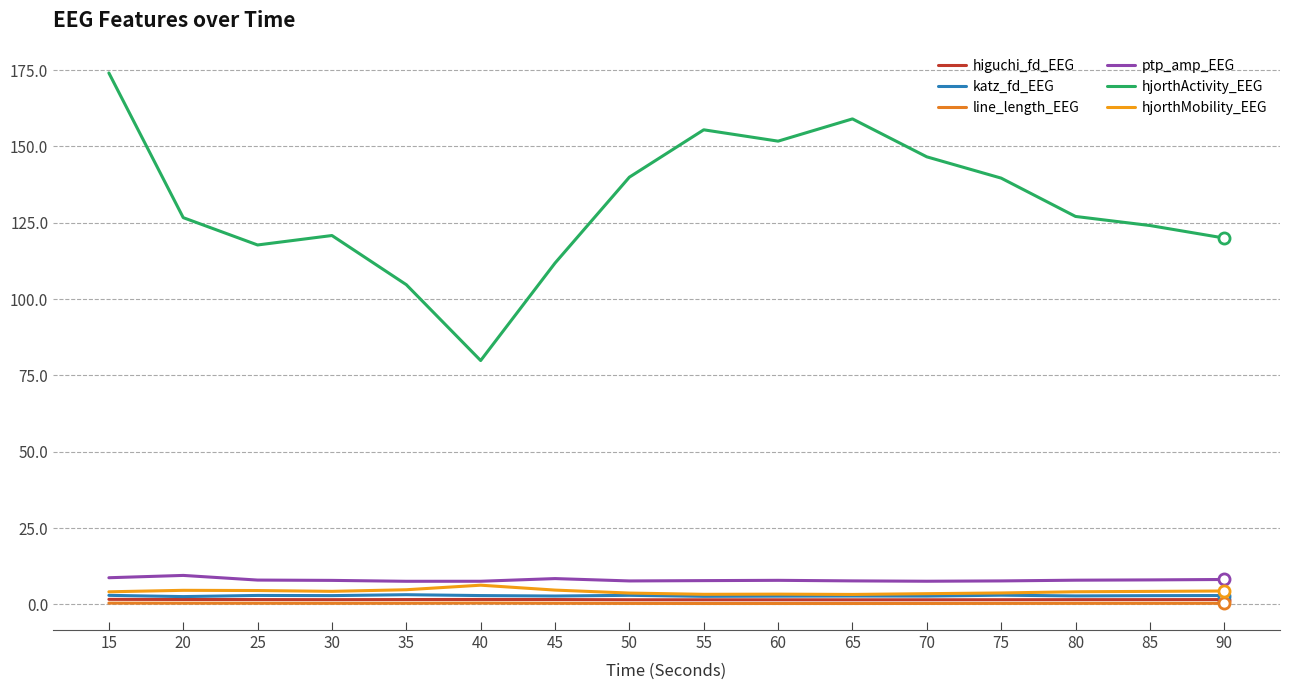

Read the hjorthMobility_EEG value at 65.

3.3